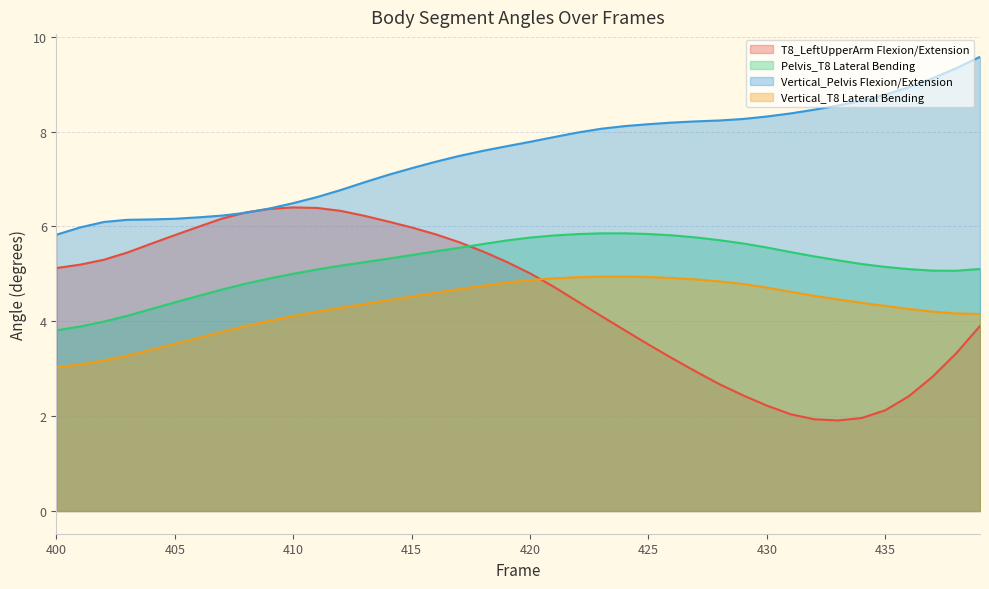

What are all the series names shown in the legend?

T8_LeftUpperArm Flexion/Extension, Pelvis_T8 Lateral Bending, Vertical_Pelvis Flexion/Extension, Vertical_T8 Lateral Bending